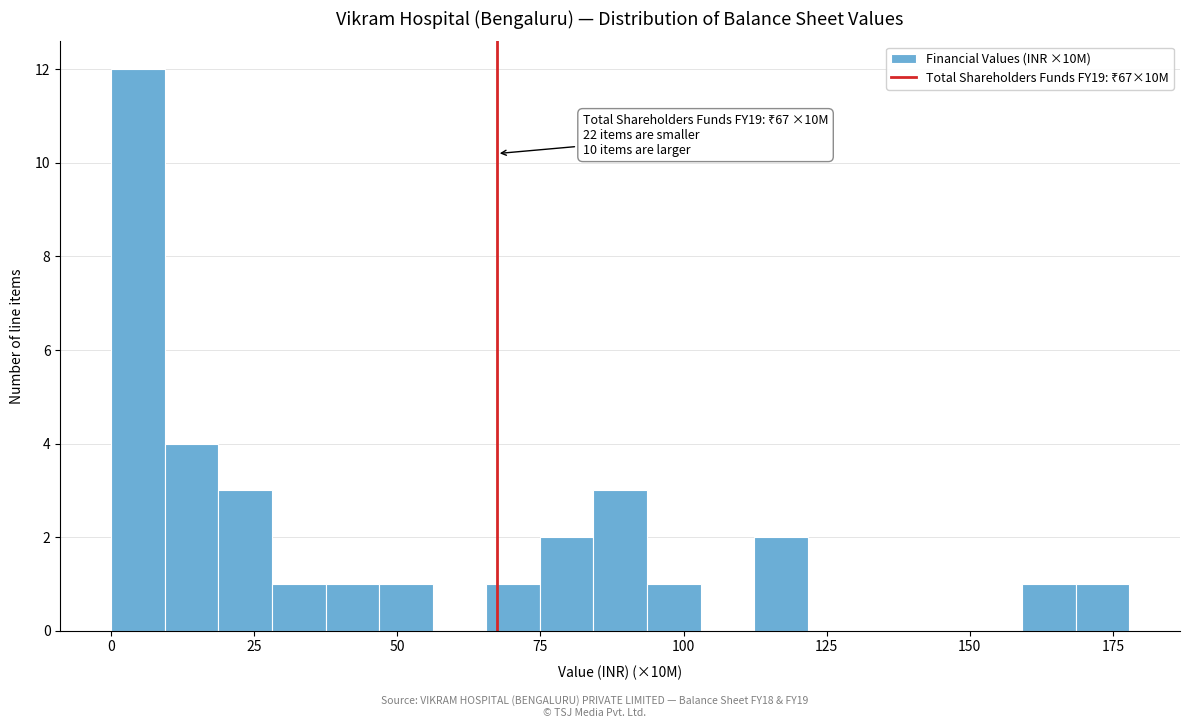

Around what value on the x-axis is the tallest bar? Give the approximate position of its centre, as read against the axis.

5